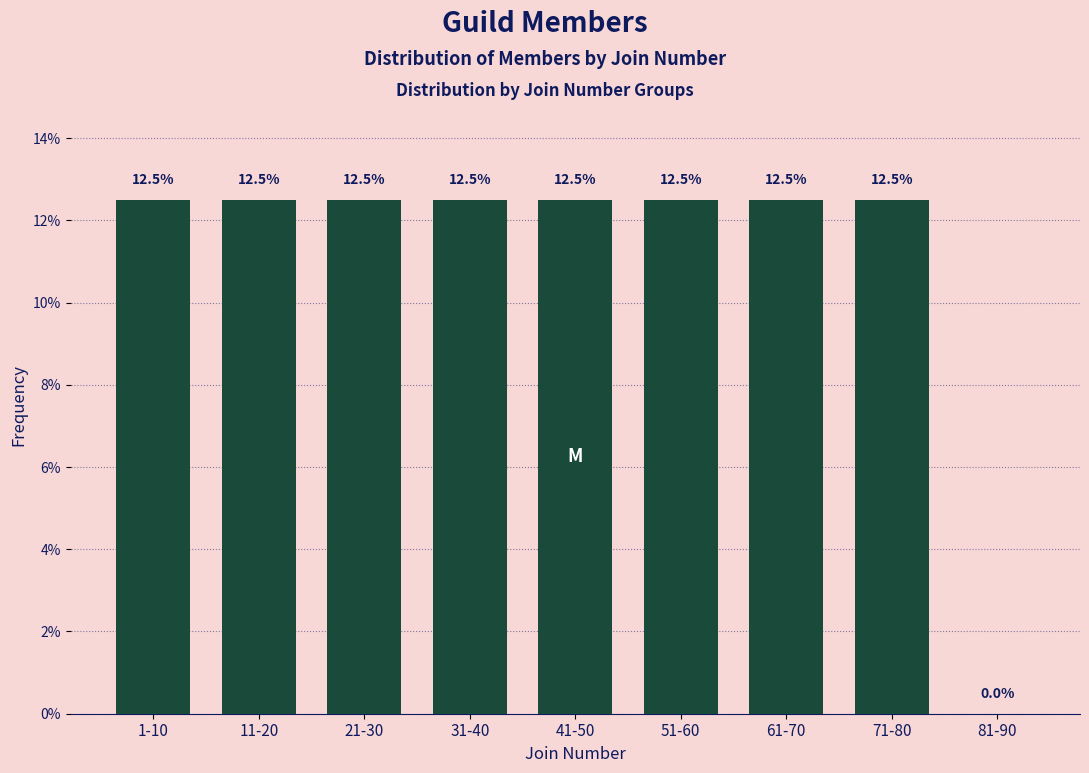

Reading left to right, transcribe all the data shown in this chart.

1-10=12.5	11-20=12.5	21-30=12.5	31-40=12.5	41-50=12.5	51-60=12.5	61-70=12.5	71-80=12.5	81-90=0.0